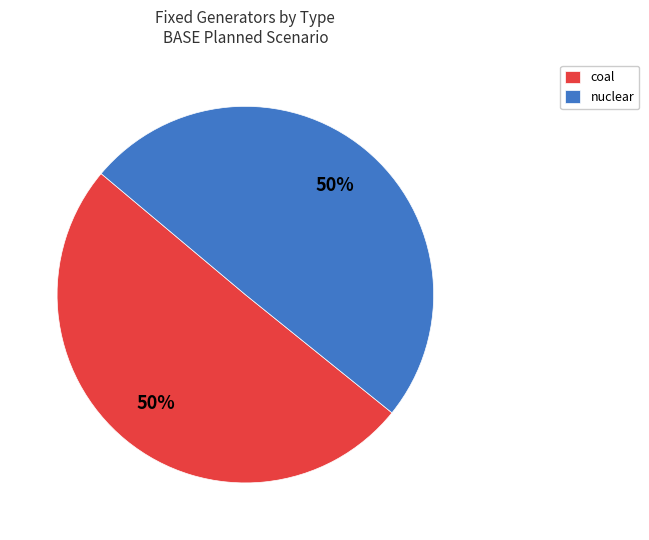

True or false: nuclear accounts for 44% of the total.

False